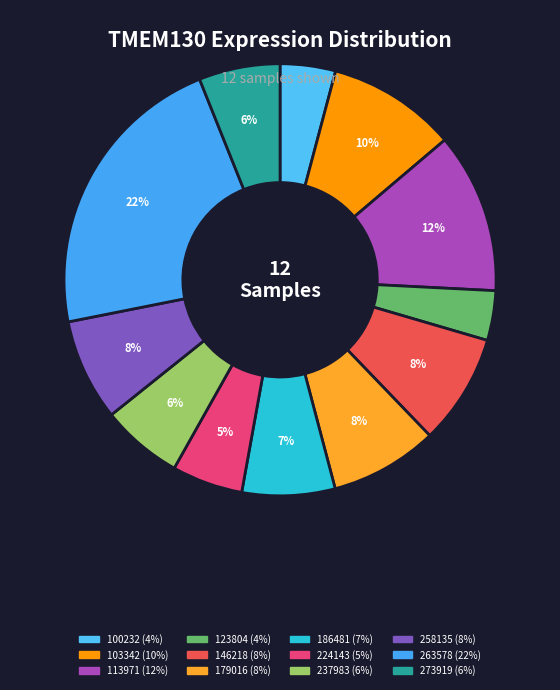

Which category has the biggest portion of the pie?

263578